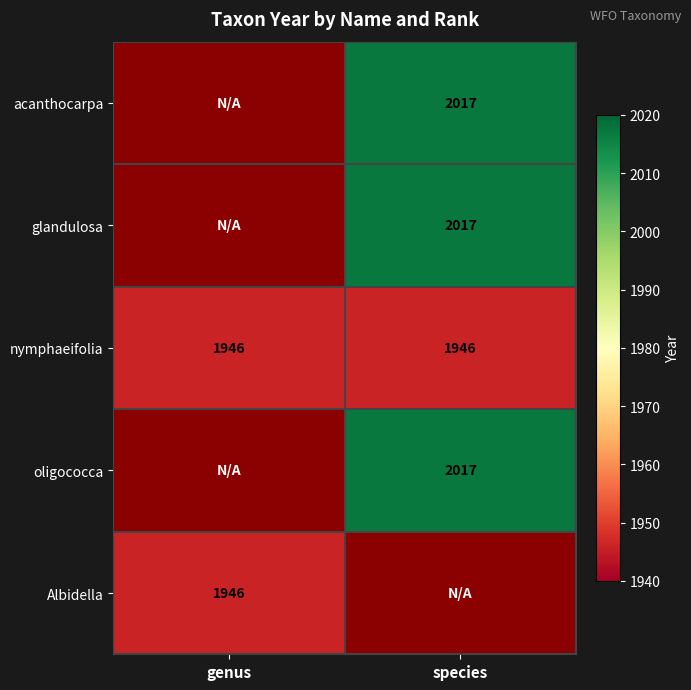

At which category does the chart reach its minimum across all series?

genus